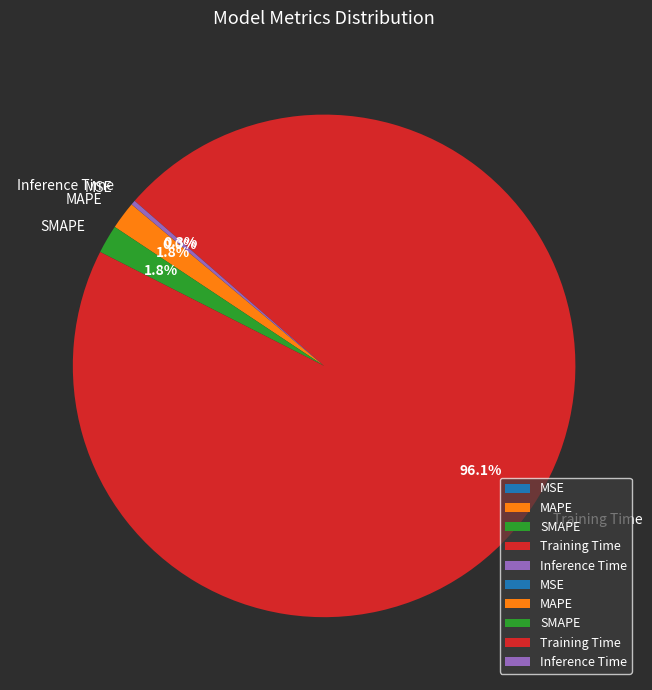

Which category accounts for the majority?

Training Time